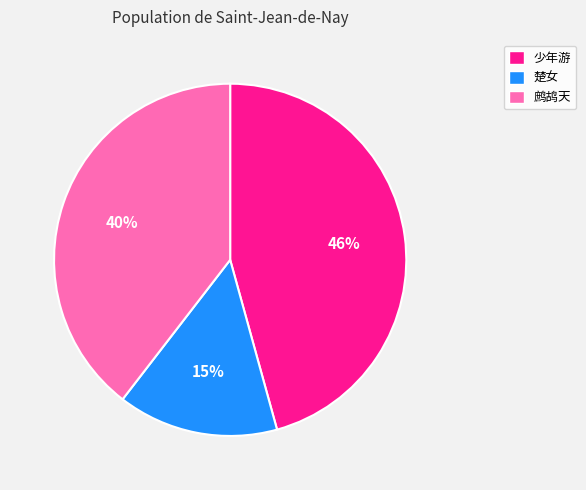

Between 楚女 and 少年游, which is larger?

少年游